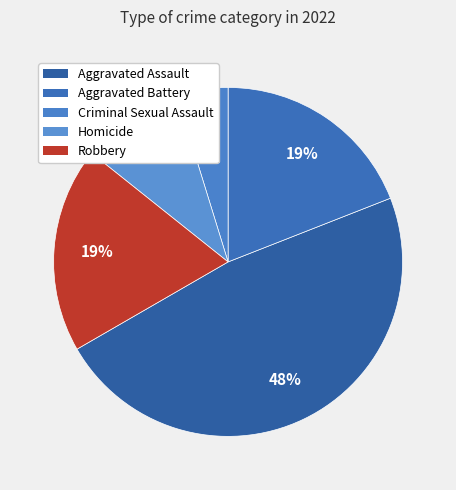

Rank the categories by value from highest to lowest.

Aggravated Assault, Aggravated Battery, Robbery, Homicide, Criminal Sexual Assault